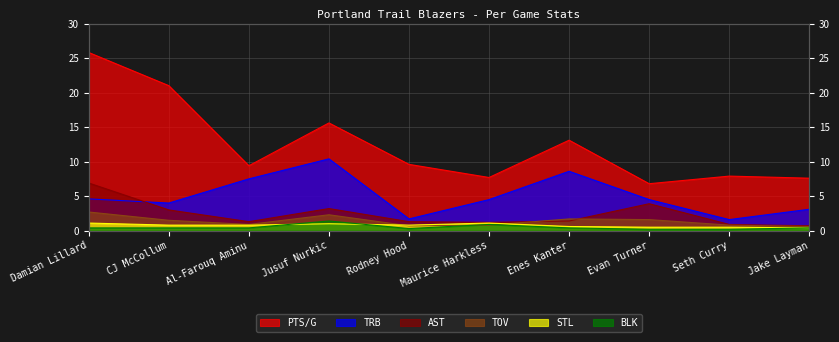

True or false: TOV and TRB intersect in this chart.

False